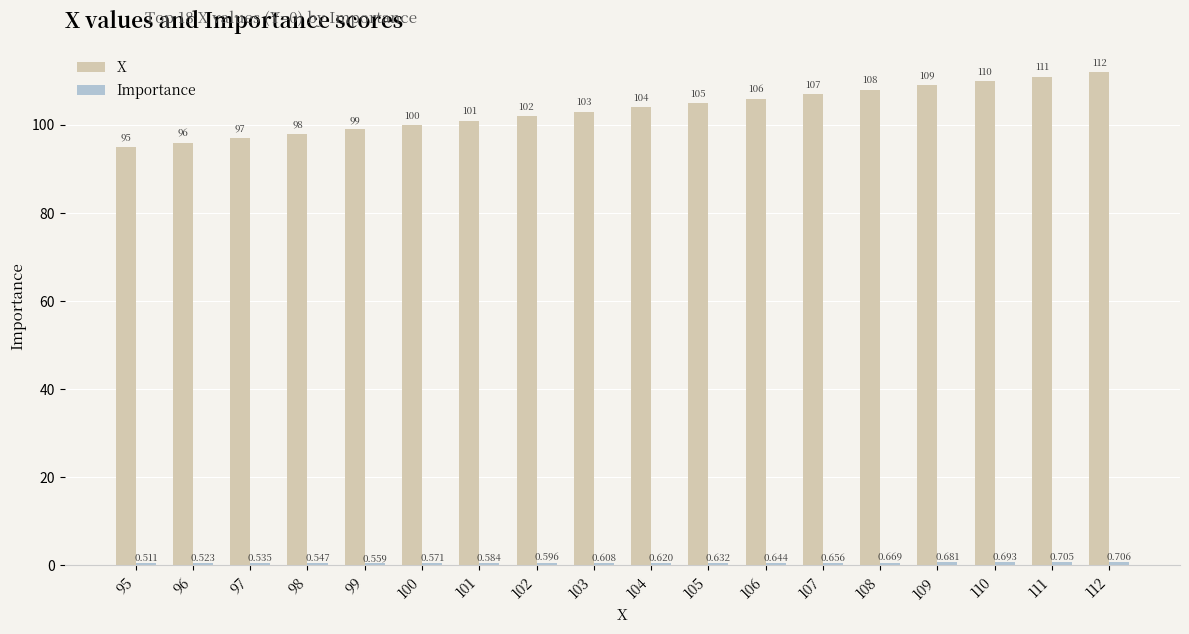

At which category does the chart reach its peak across all series?

112